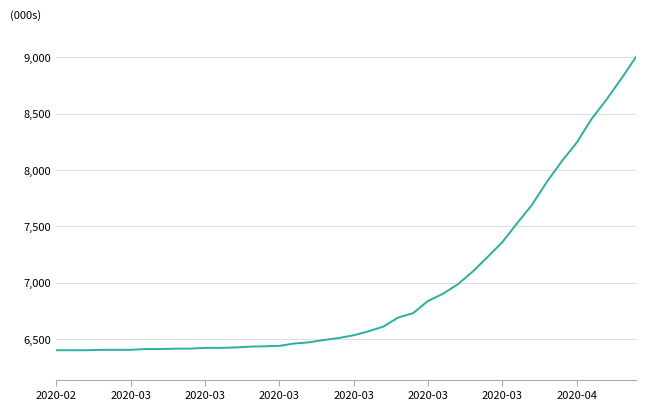

What is the greatest value displayed?

9004.0